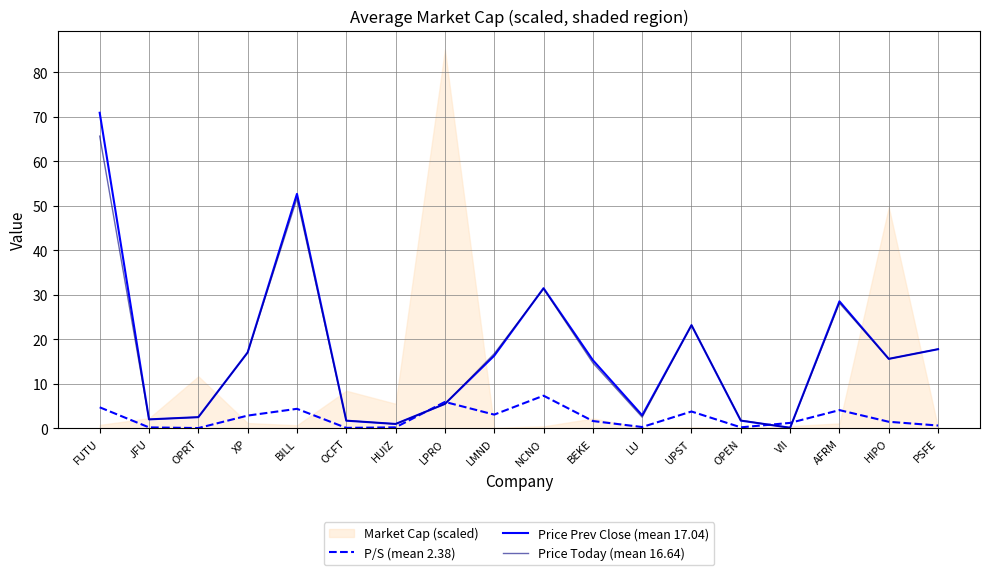

Between which two adjacent categories do P/S (mean 2.38) and Price Prev Close (mean 17.04) first intersect?

HUIZ and LPRO